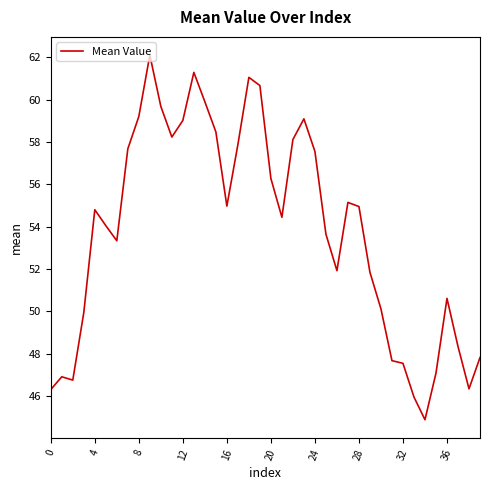

What is the difference between the maximum and minimum values?

17.2